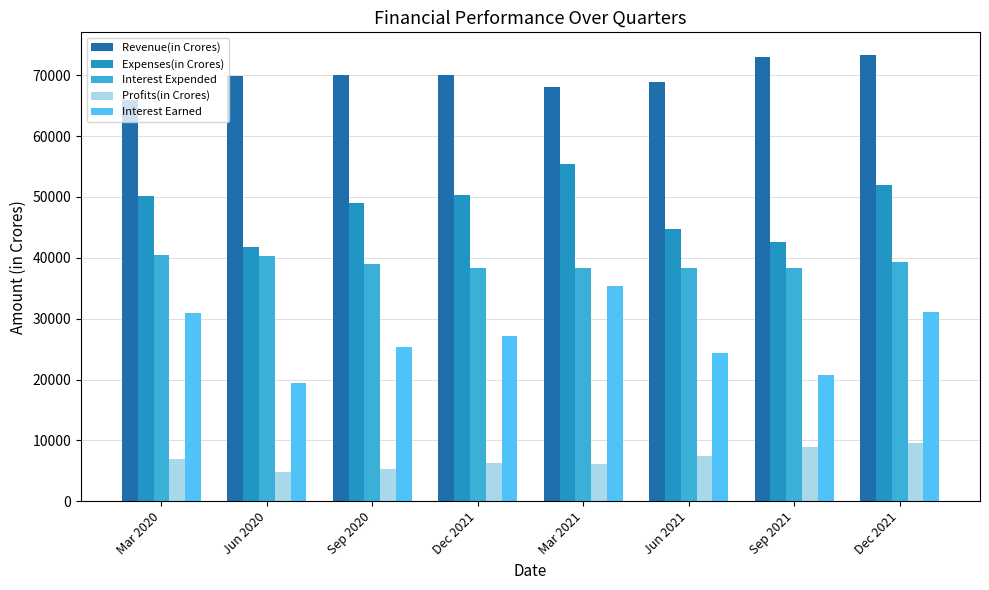

Are the bars grouped side by side (vs. stacked)?

Yes